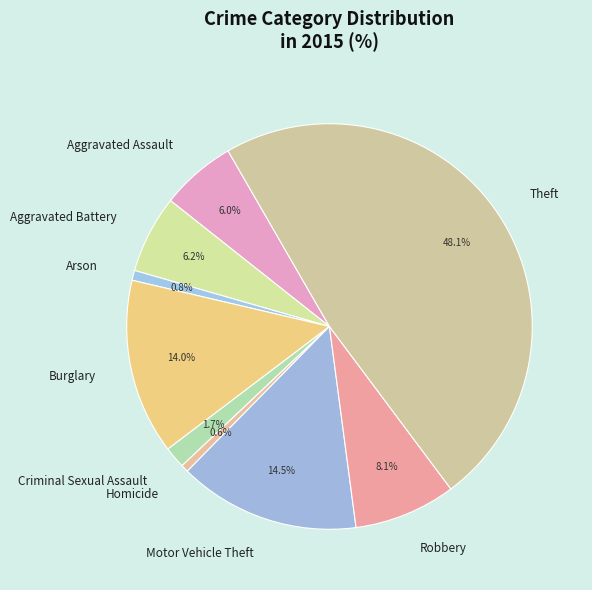

Count the number of slices in the pie.

9